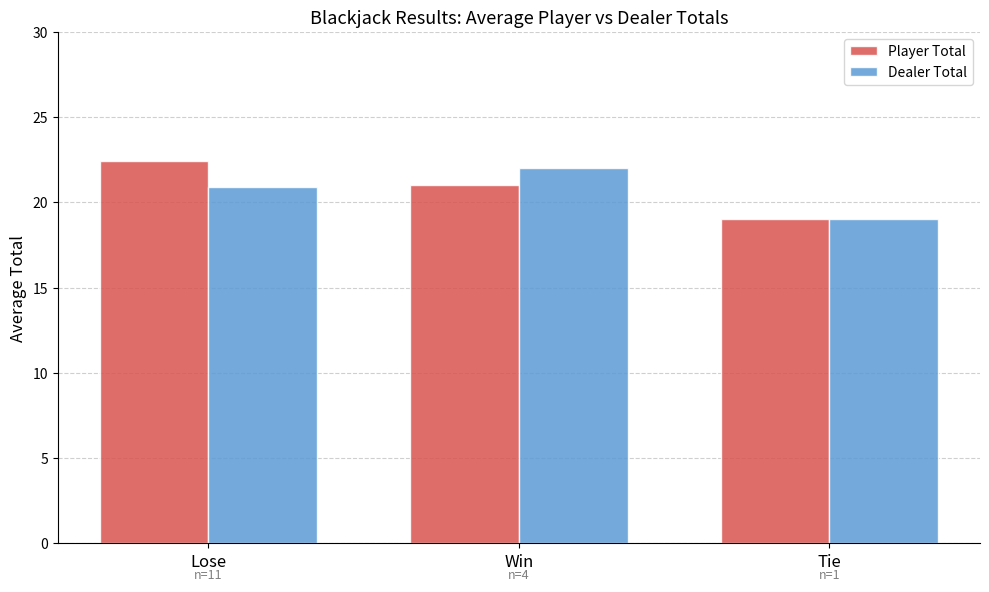

What is the value of the Player Total bar at the 2nd from the left?

21.0